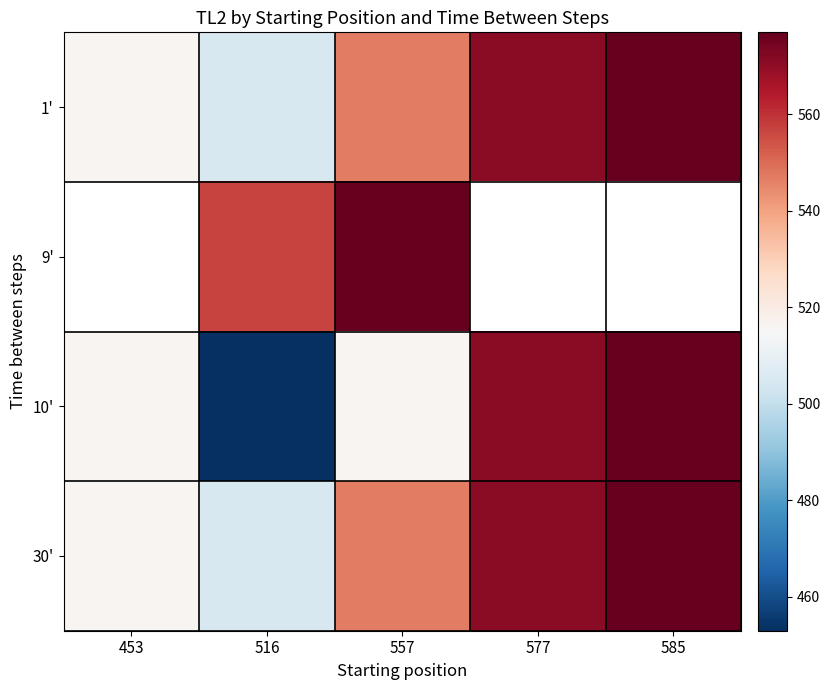

List the labels in order of 10' value, largest first.

585, 577, 453, 557, 516